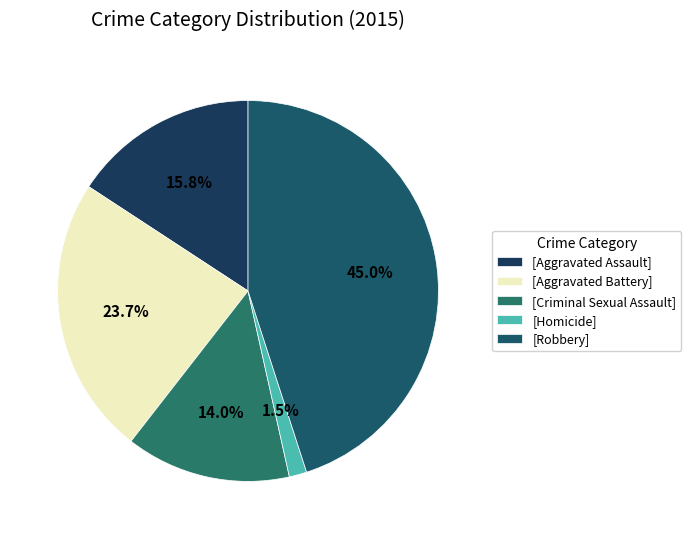

Count the number of slices in the pie.

5